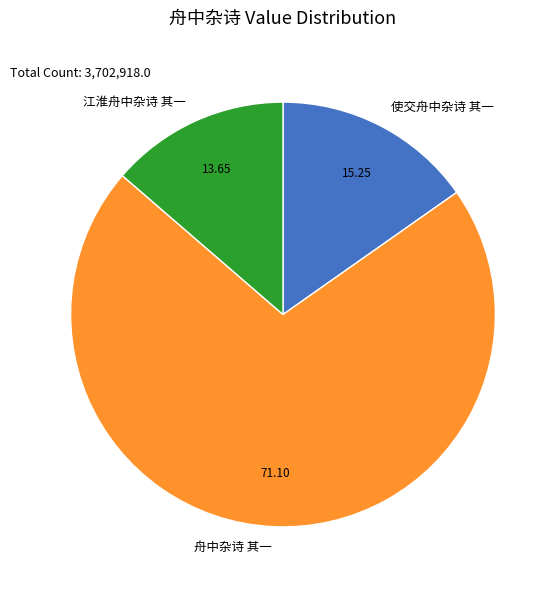

True or false: 使交舟中杂诗 其一 accounts for 5% of the total.

False